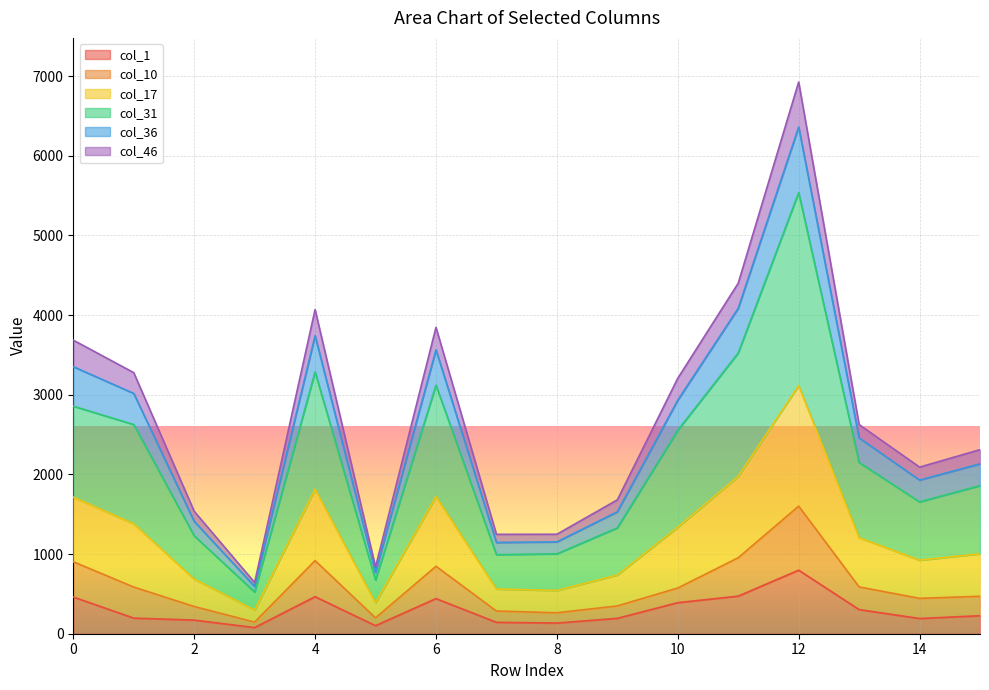

What value does the col_10 series have at 7?

285